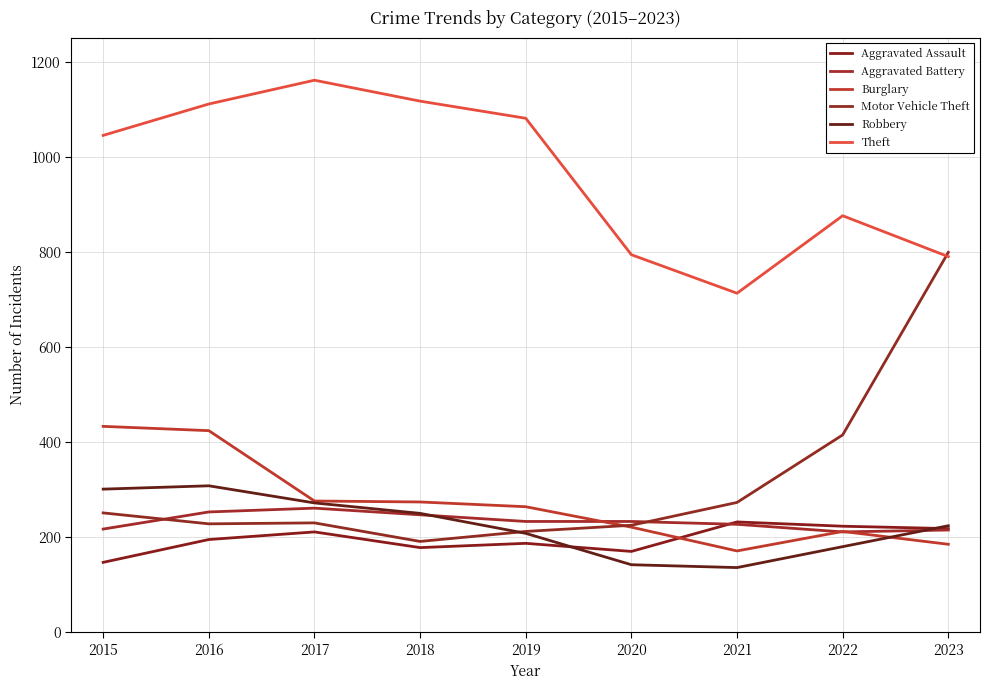

Is this an area chart (filled region under the line)?

No